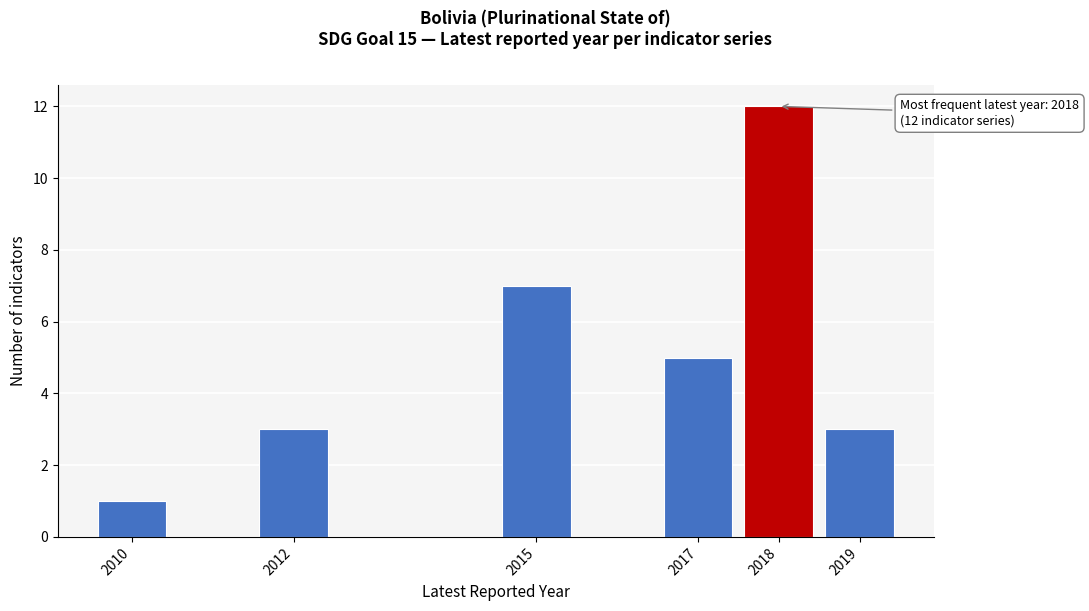

Over which range of the x-axis is the bar tallest?

2017.5 to 2018.5